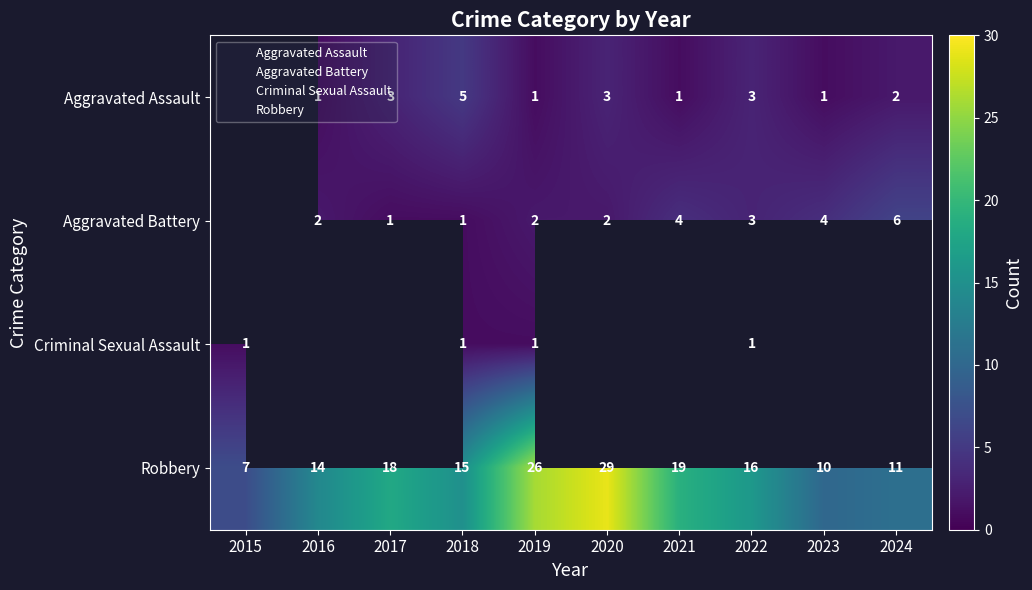

Read the Aggravated Assault value at 2020.

3